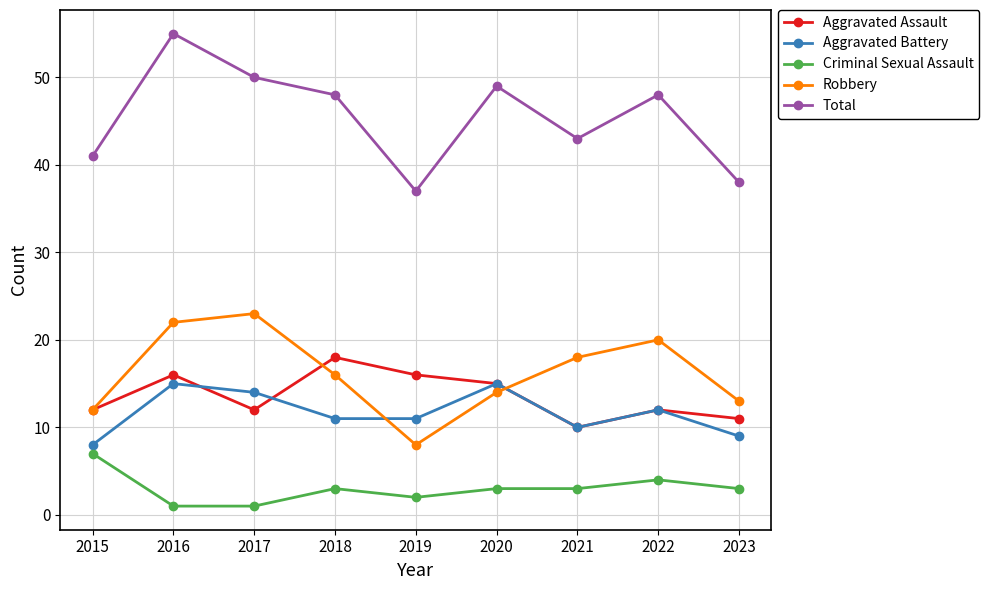

How many data points does each series have?

9